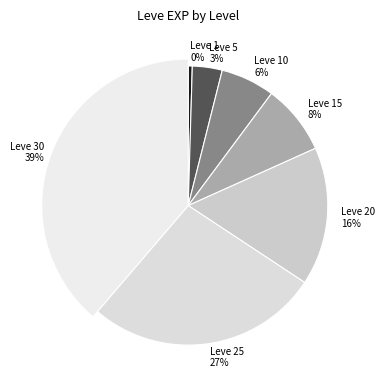

True or false: Leve 1 accounts for 0% of the total.

True